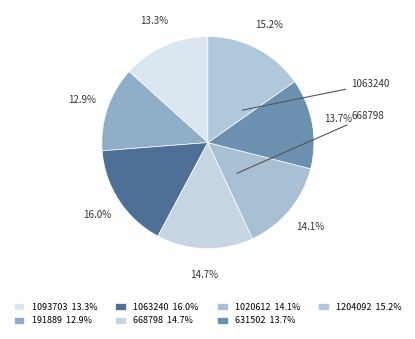

What percentage is the 1093703 slice, to the nearest percent?

13%